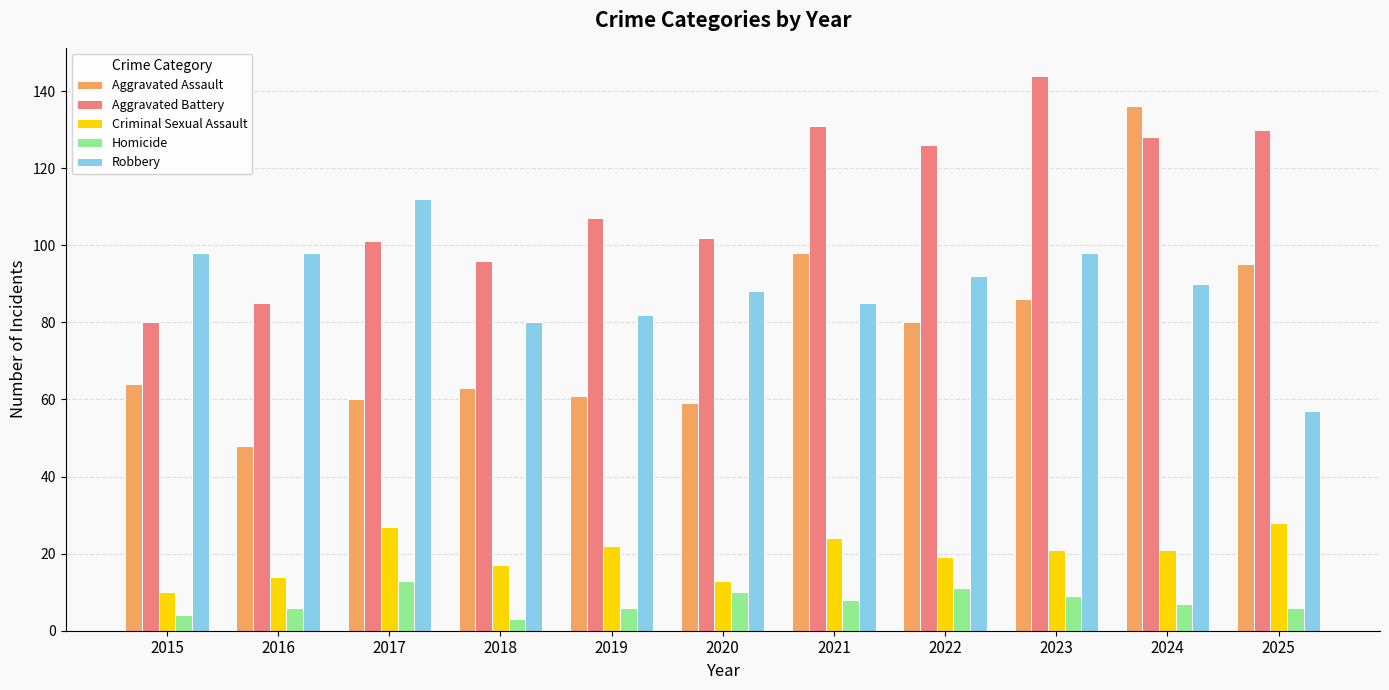

Reading right to left, extract all data points from this chart.

Aggravated Assault: 95	136	86	80	98	59	61	63	60	48	64
Aggravated Battery: 130	128	144	126	131	102	107	96	101	85	80
Criminal Sexual Assault: 28	21	21	19	24	13	22	17	27	14	10
Homicide: 6	7	9	11	8	10	6	3	13	6	4
Robbery: 57	90	98	92	85	88	82	80	112	98	98